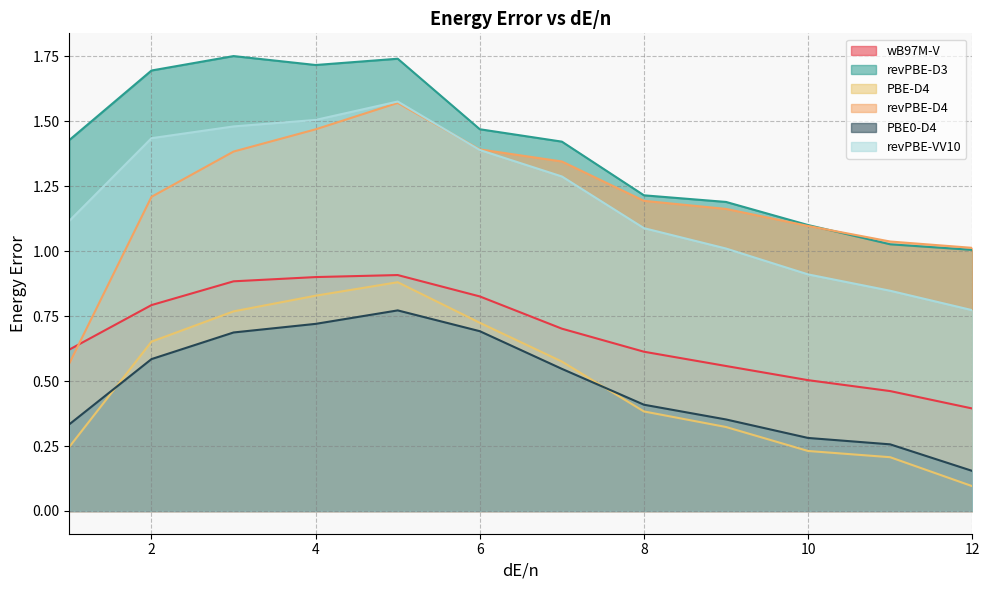

What is the sum of all revPBE-D3 values?

16.8